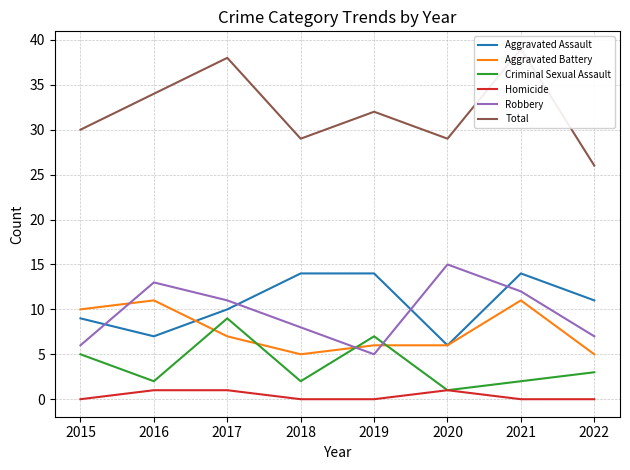

What are all the series names shown in the legend?

Aggravated Assault, Aggravated Battery, Criminal Sexual Assault, Homicide, Robbery, Total